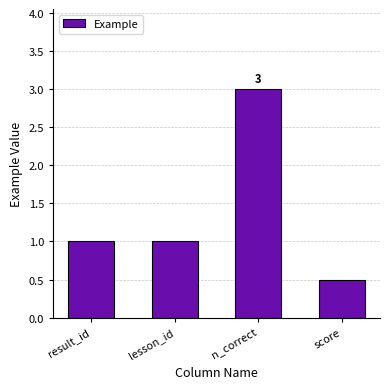

What is the maximum value shown in the chart?

3.0